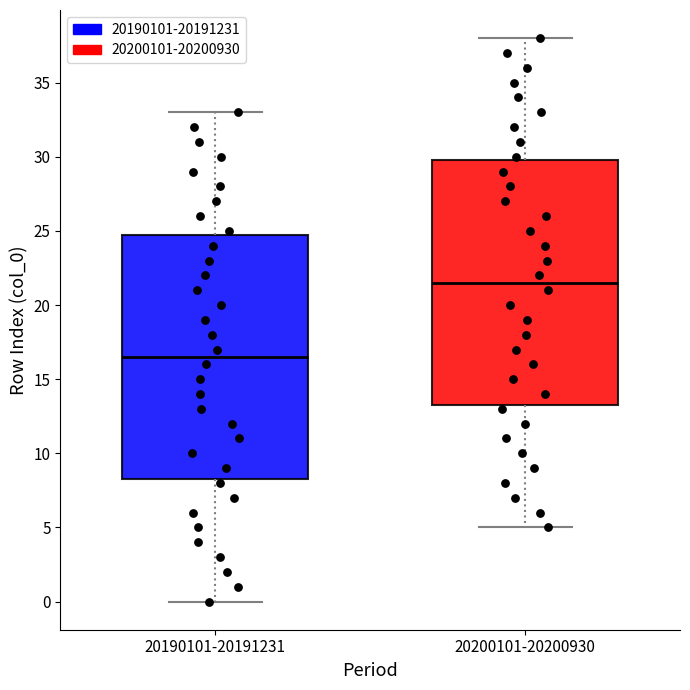

Reading left to right, transcribe this box plot: for each box, give where its median line is, the range the box spans, and where its two whiskers end, as read against the y-axis. The values are not printed on the chart, so give them approximately, as read against the axis.

20190101-20191231: median 16.5, box 8.5 to 25.0, whiskers 0.0 to 33.0
20200101-20200930: median 21.5, box 13.5 to 30.0, whiskers 5.0 to 38.0